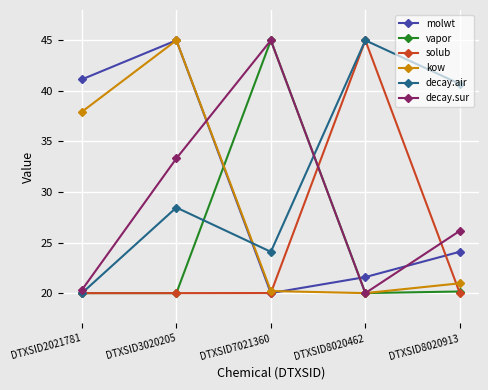

Reading left to right, what are all the values shown in this chart?

molwt: 41.1	45.0	20.0	21.6	24.1
vapor: 20.0	20.0	45.0	20.0	20.2
solub: 20.0	20.0	20.0	45.0	20.0
kow: 37.9	45.0	20.2	20.0	21.0
decay.air: 20.0	28.5	24.1	45.0	40.7
decay.sur: 20.3	33.3	45.0	20.0	26.2